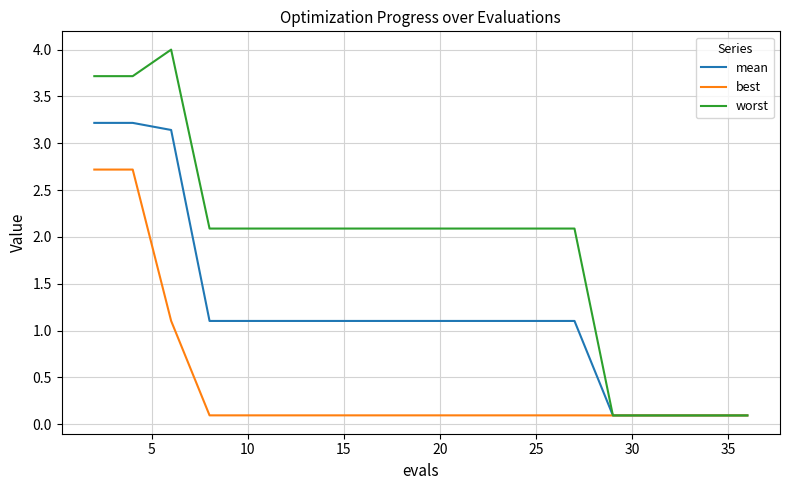

What is the maximum value shown in the chart?

4.0